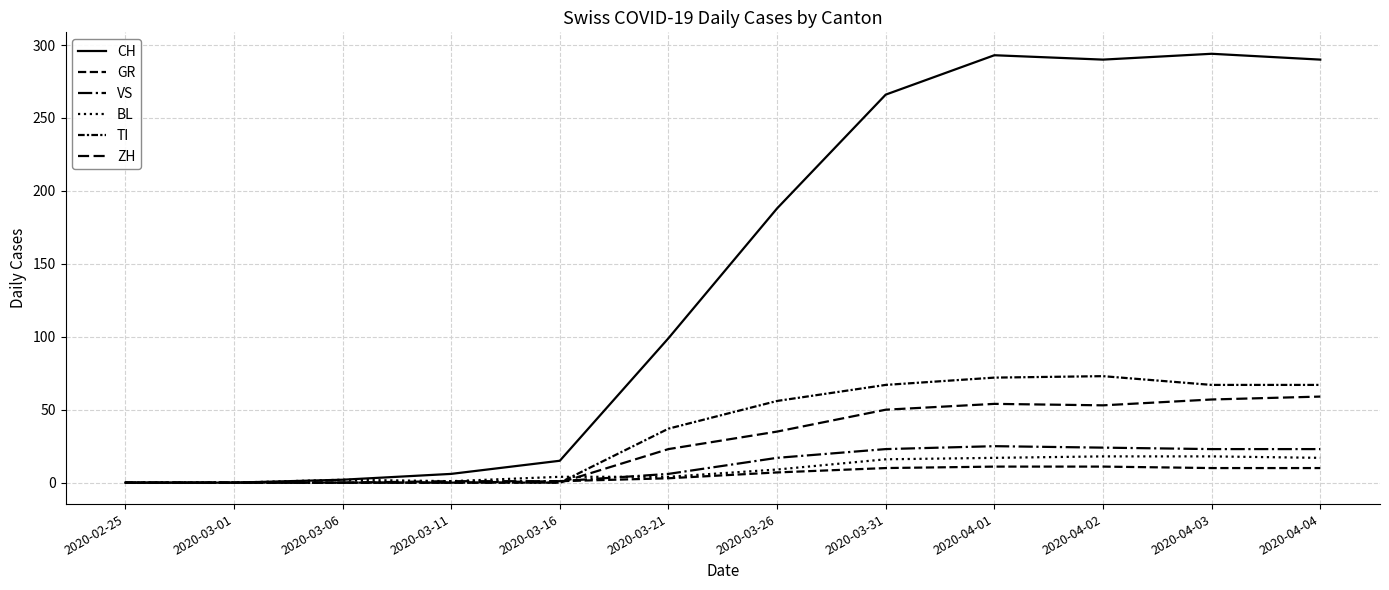

What is the label of the 6th point from the right?

2020-03-26